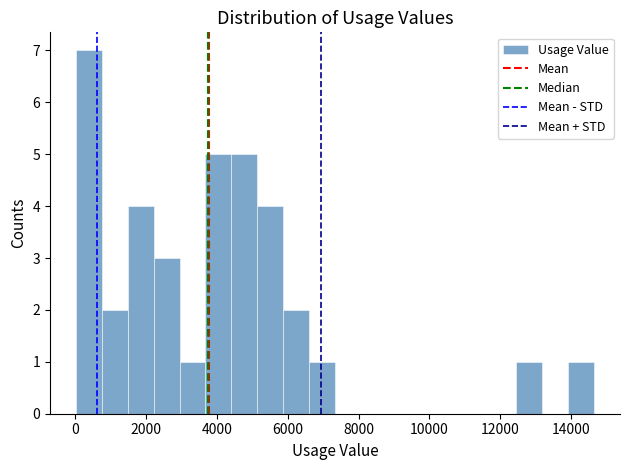

Read against the x-axis, roughly where is the centre of the tallest bar?

400